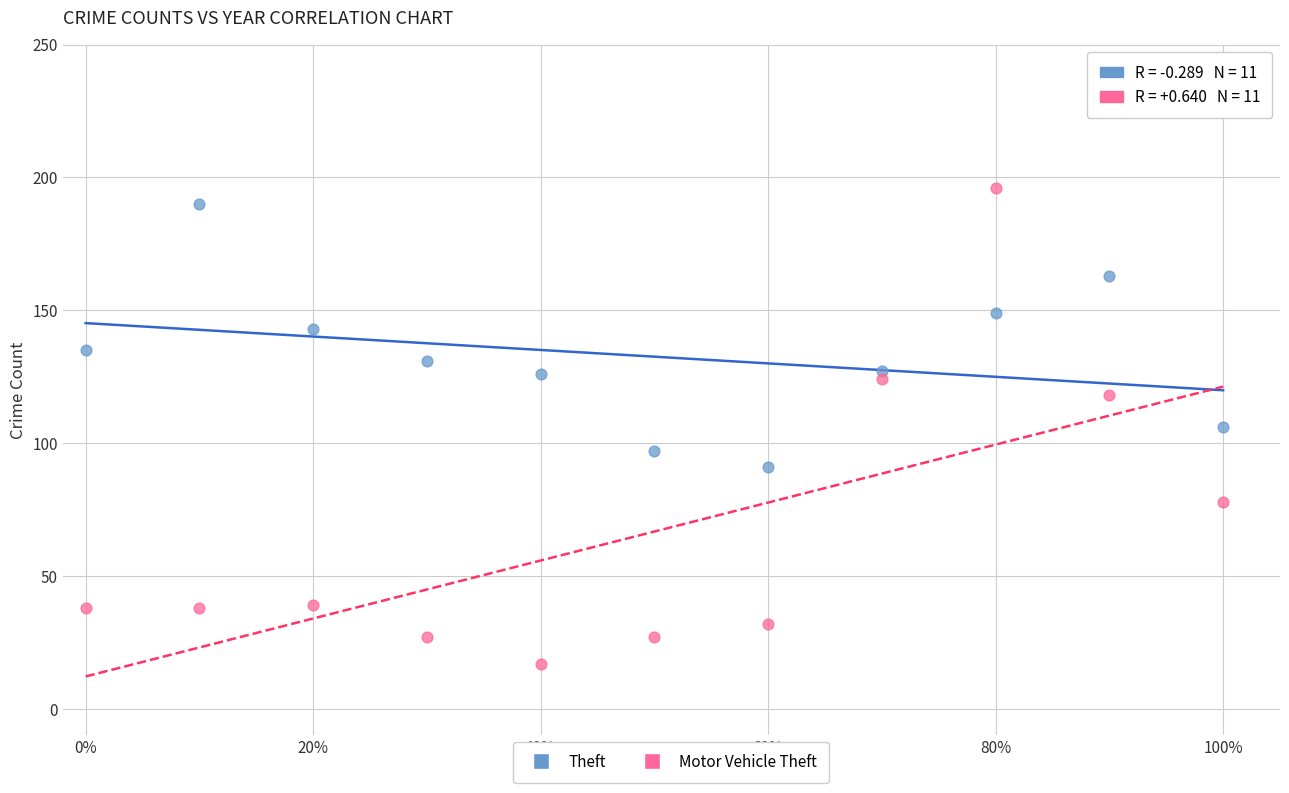

Which series reaches the minimum Y coordinate?

Motor Vehicle Theft